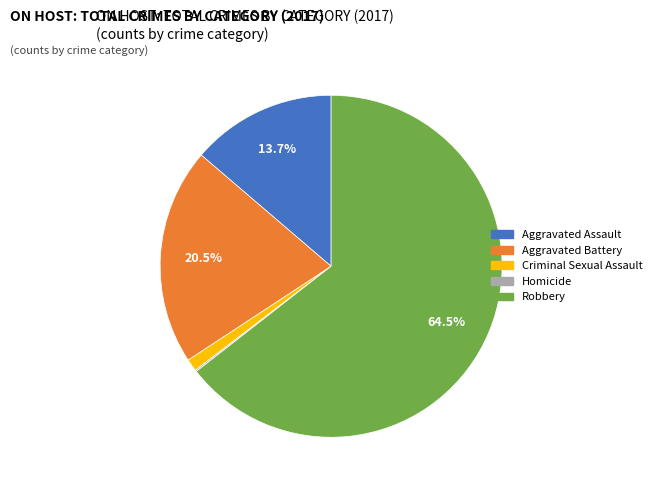

What is the largest slice in the pie chart?

Robbery